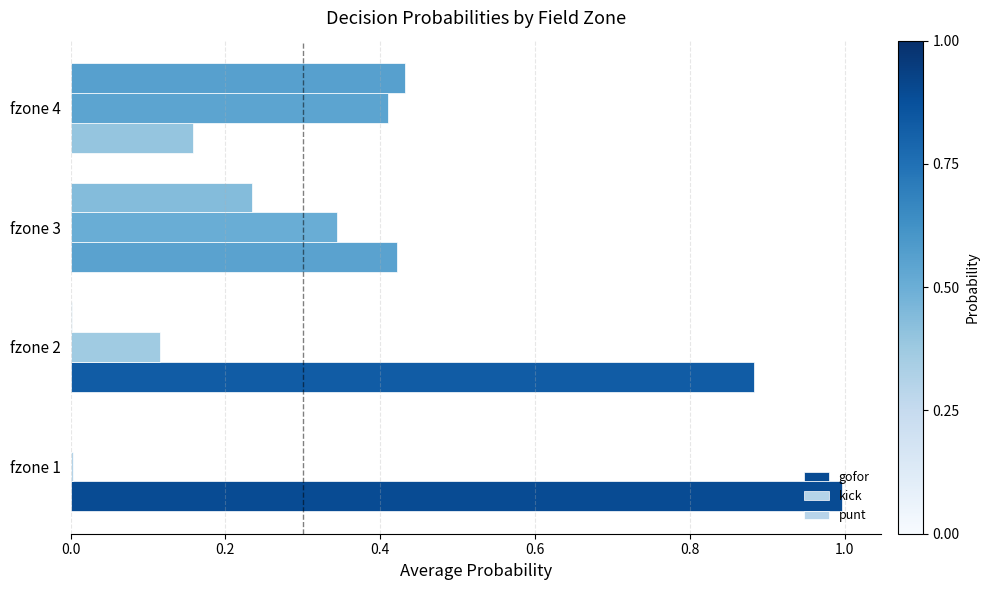

What is the average value of the gofor series?

0.6